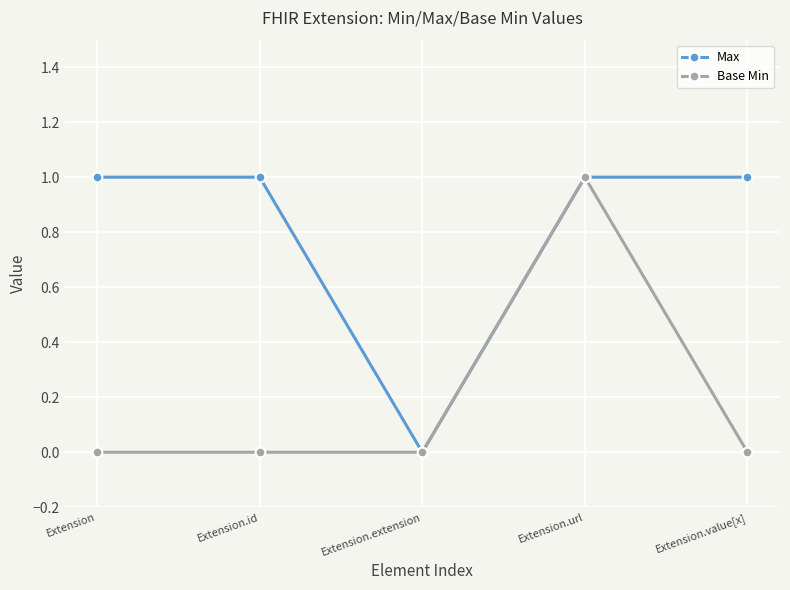

Which series changed the most between Extension.id and Extension.extension?

Max